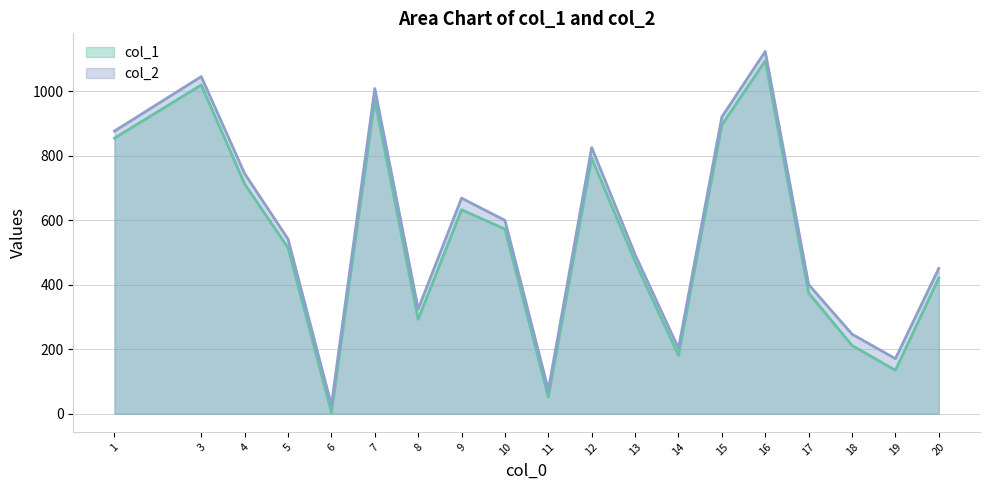

What is the sum of all col_2 values?

10752